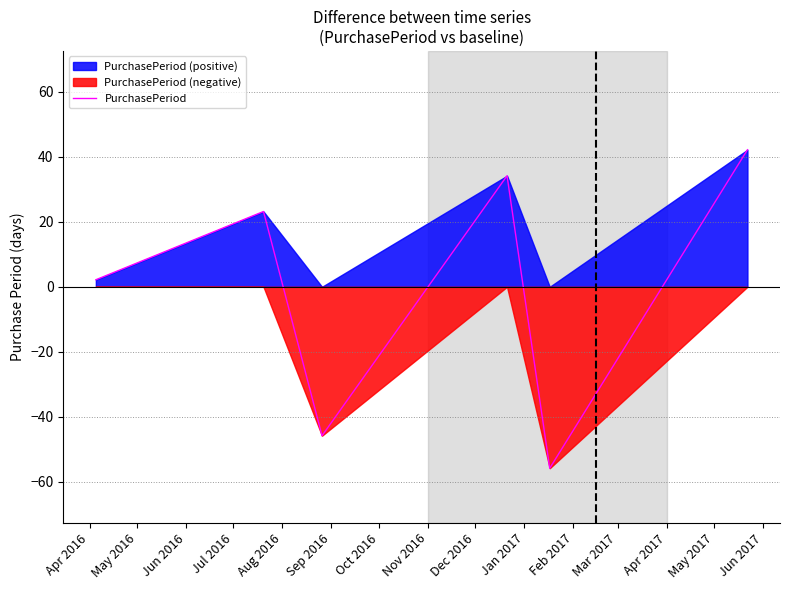

True or false: the data has more than 1 interior local peaks.

True